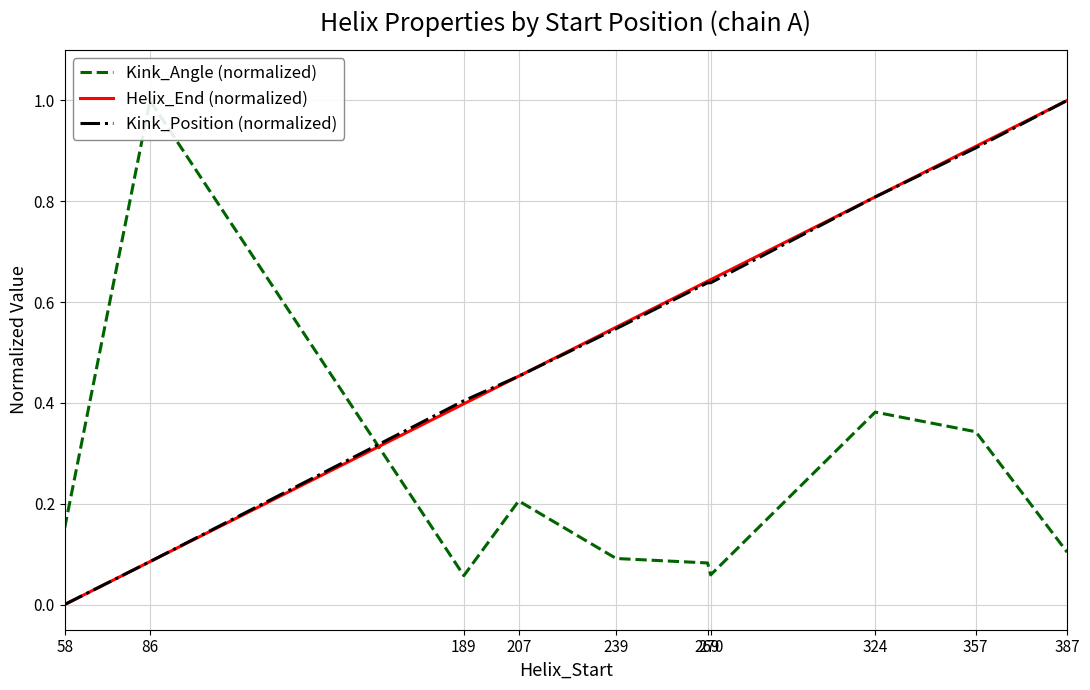

What is the sum of all Kink_Angle (normalized) values?

2.5